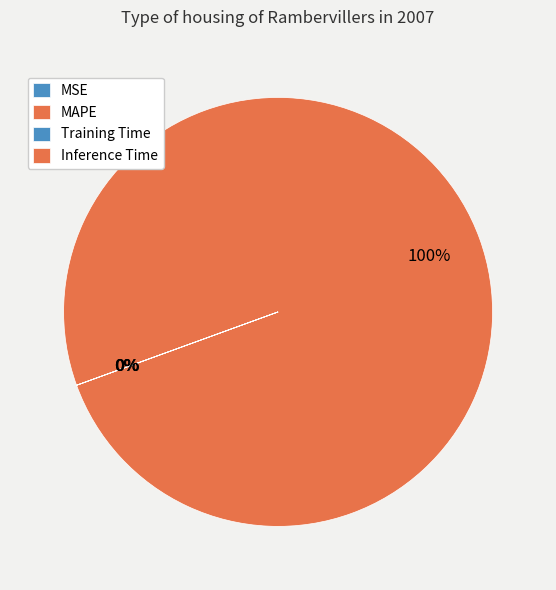

Which has a higher value, Inference Time or MSE?

MSE